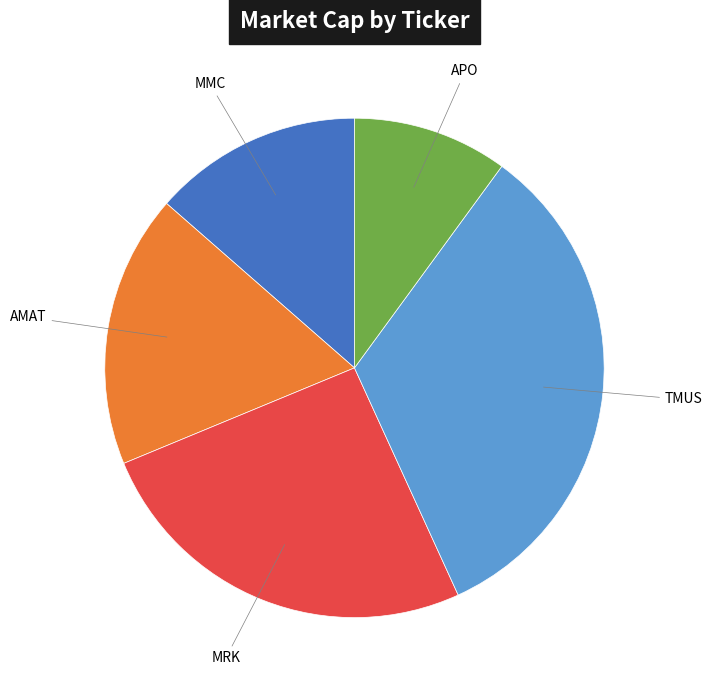

Between MRK and APO, which is larger?

MRK